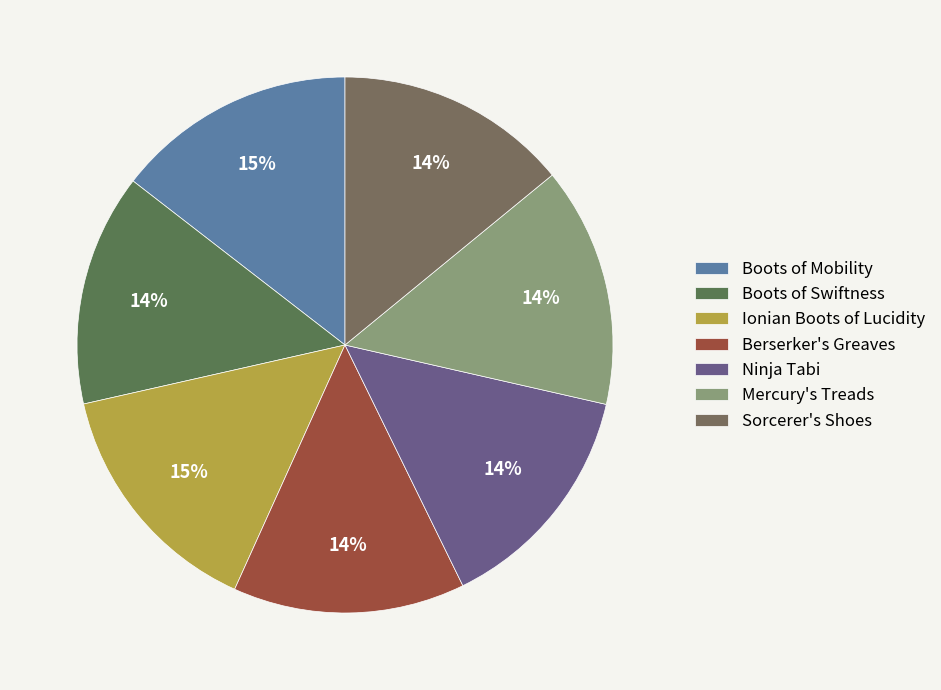

Count the number of slices in the pie.

7